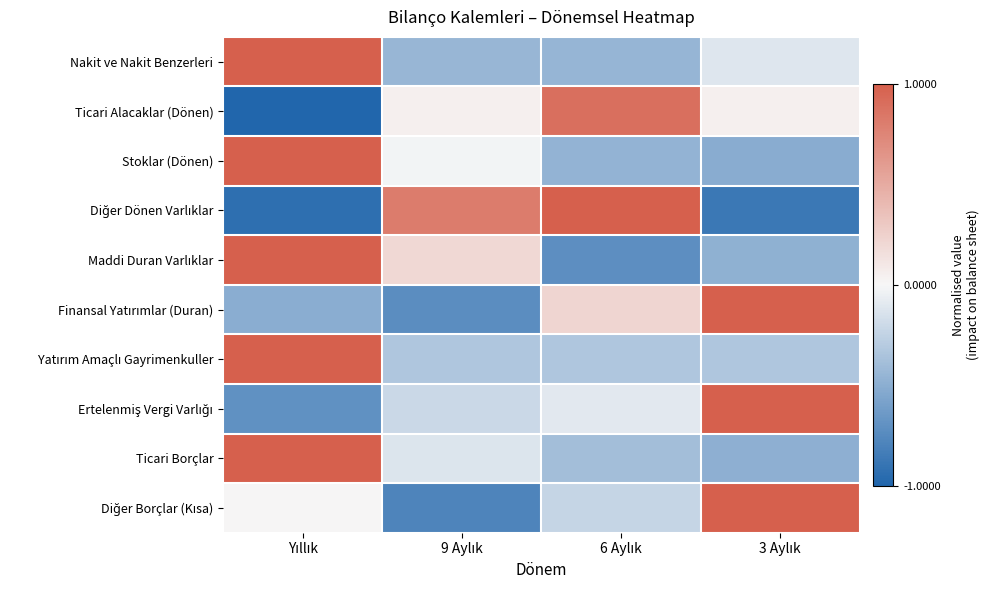

At how many categories does at least one series exceed 0?

4